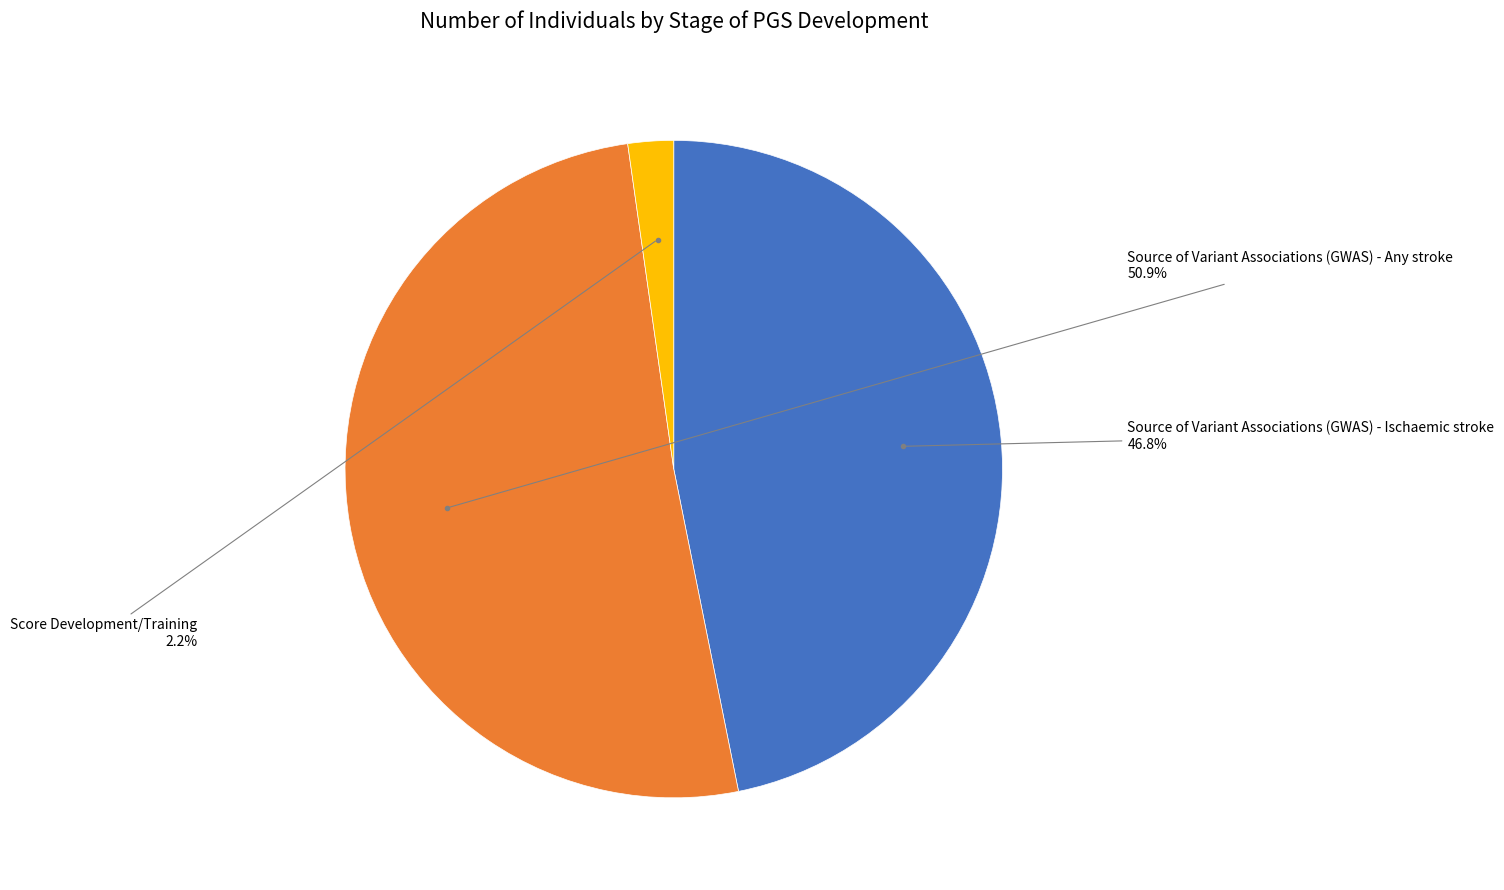

Is there a majority slice in this chart?

Yes